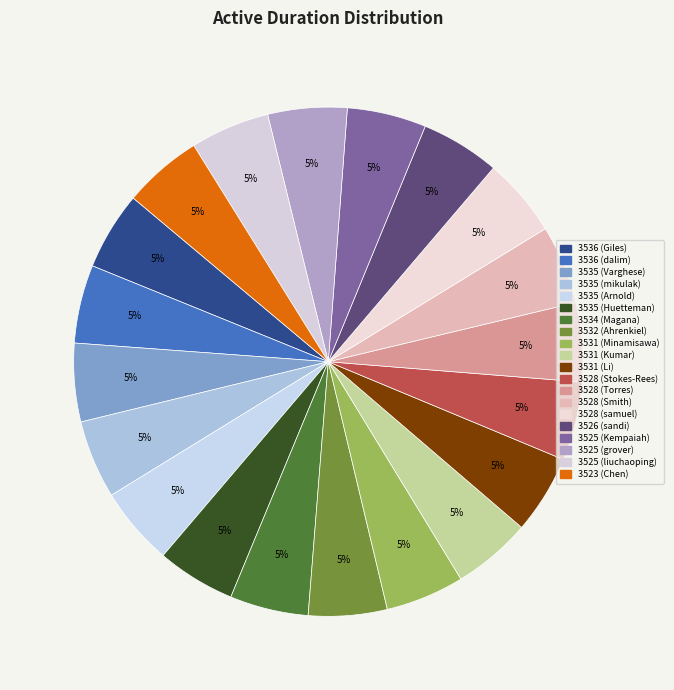

How many slices are in this pie chart?

20